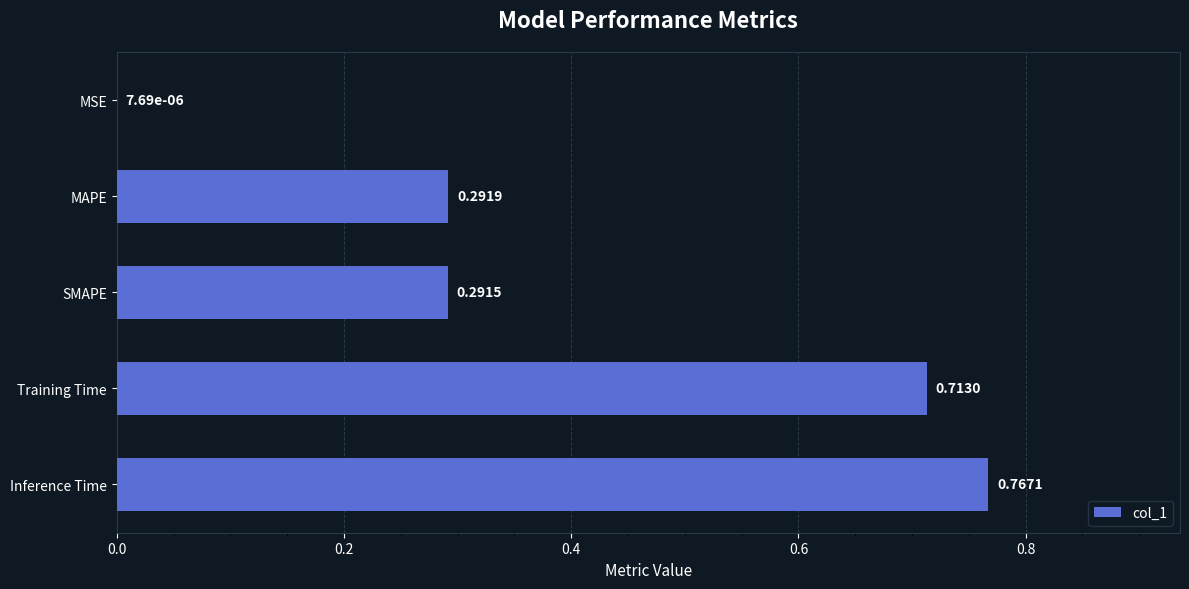

Does the chart contain stacked bars?

No